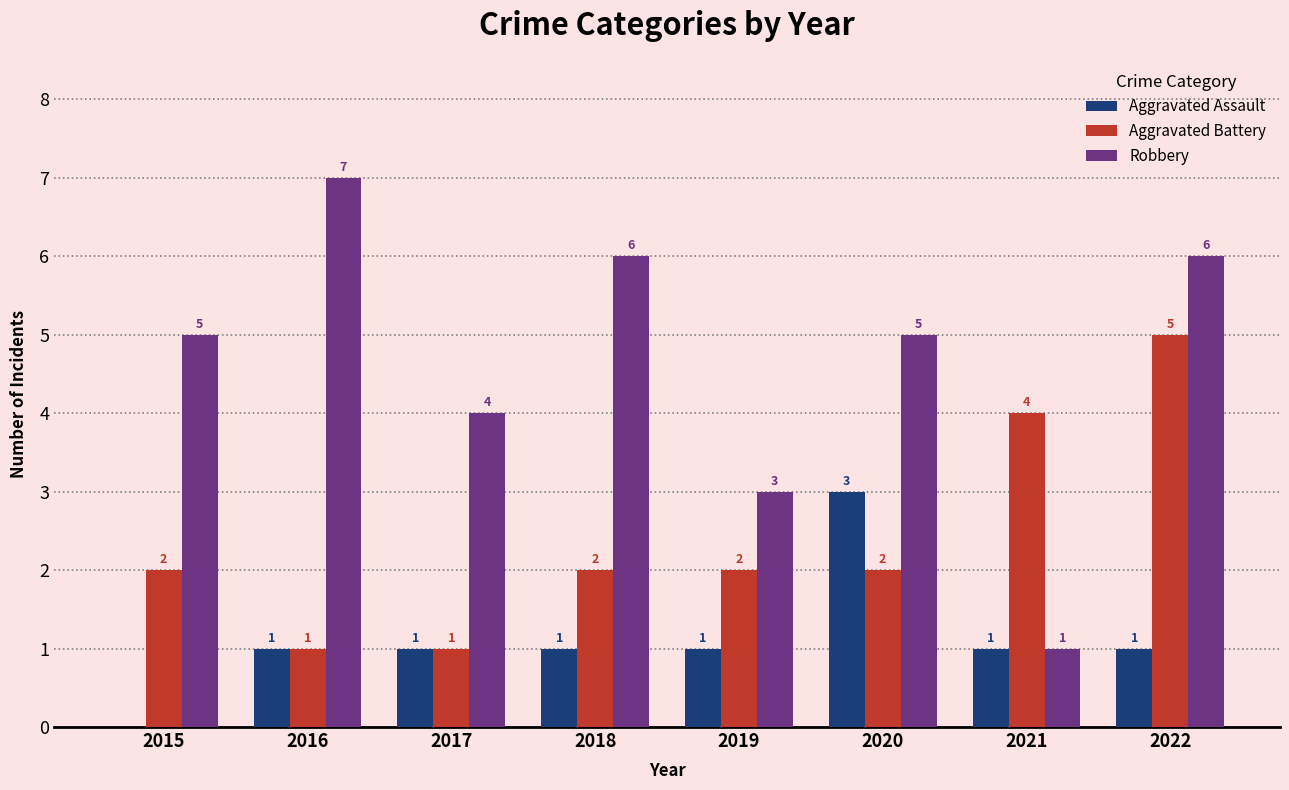

At which category is the sum across all series the highest?

2022